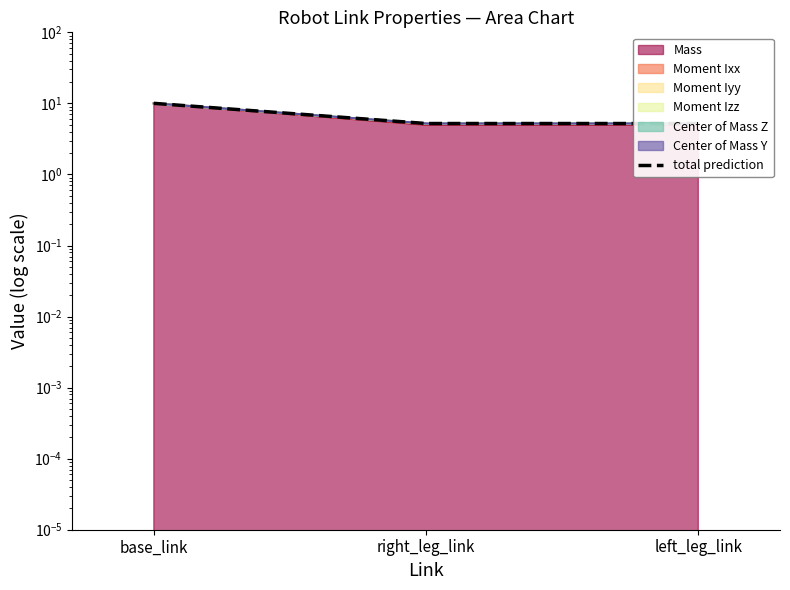

What is the smallest value displayed?

5.2